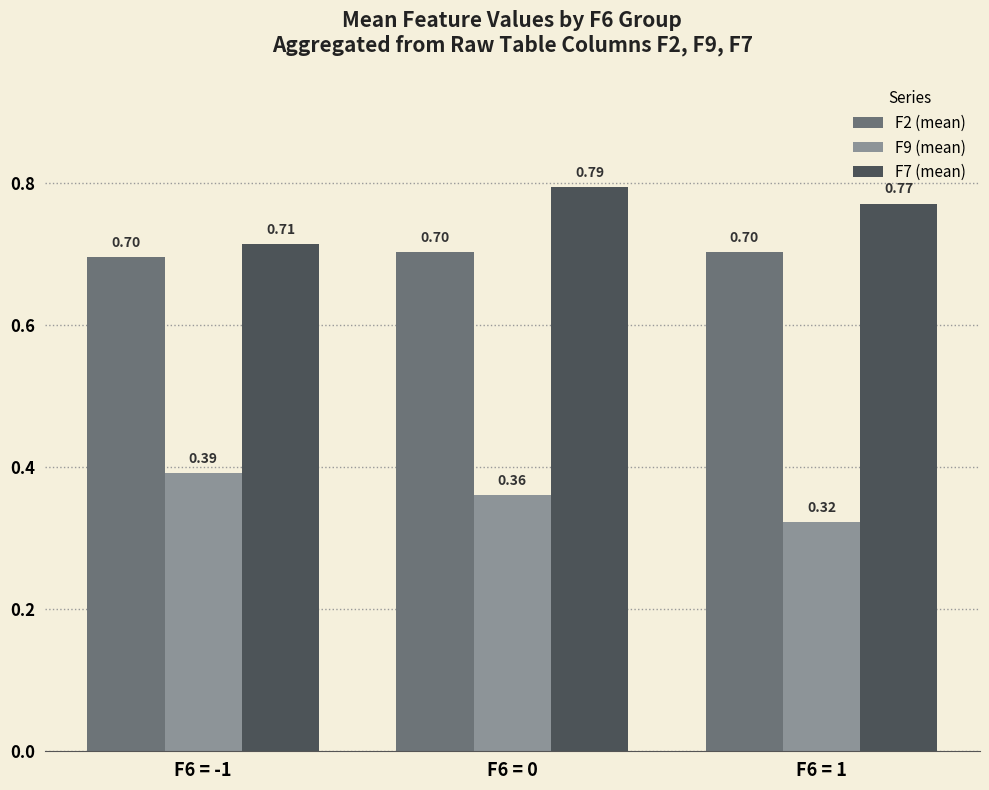

What is the sum of all F9 (mean) values?

1.1